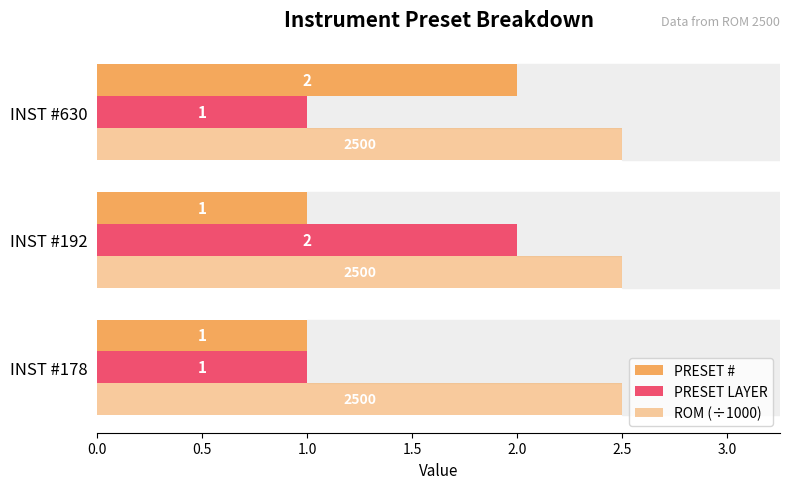

How many data points in PRESET LAYER are above 1?

1